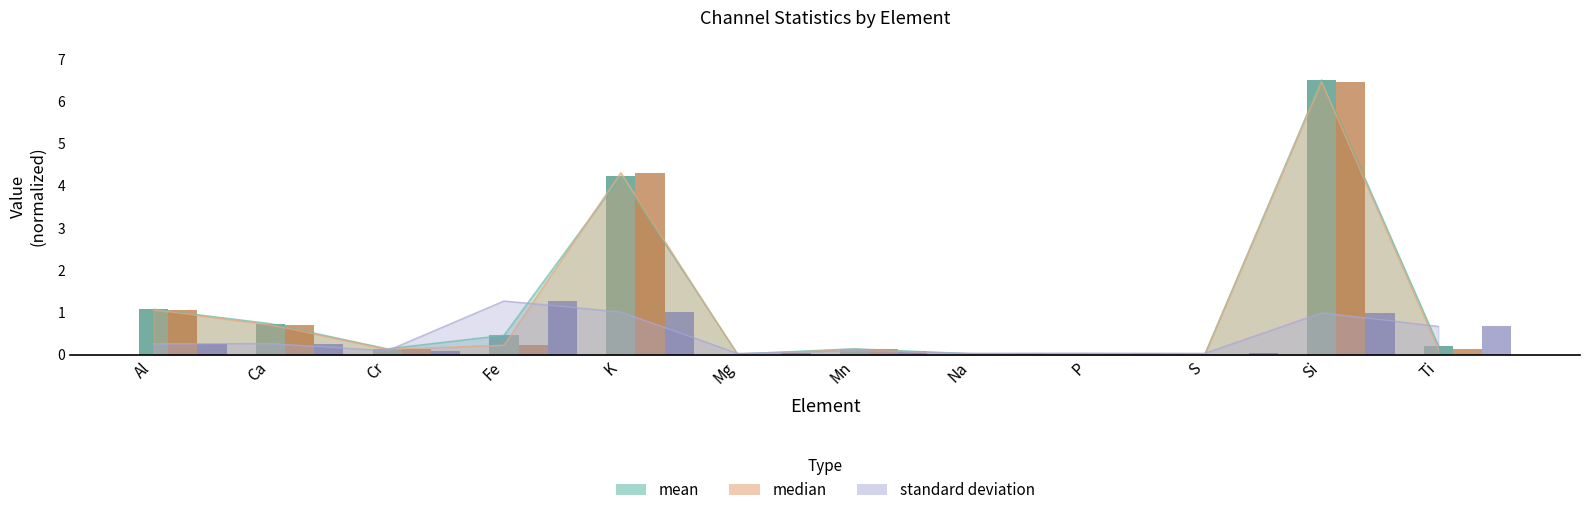

Reading right to left, list all the values displayed in this chart.

mean: Ti=0.2	Si=6.5	S=0.0	P=0.0	Na=0.0	Mn=0.1	Mg=0.0	K=4.2	Fe=0.5	Cr=0.1	Ca=0.7	Al=1.1
median: Ti=0.1	Si=6.5	S=0.0	P=0.0	Na=0.0	Mn=0.1	Mg=0.0	K=4.3	Fe=0.2	Cr=0.1	Ca=0.7	Al=1.1
standard deviation: Ti=0.7	Si=1.0	S=0.0	P=0.0	Na=0.0	Mn=0.1	Mg=0.0	K=1.0	Fe=1.3	Cr=0.1	Ca=0.3	Al=0.3